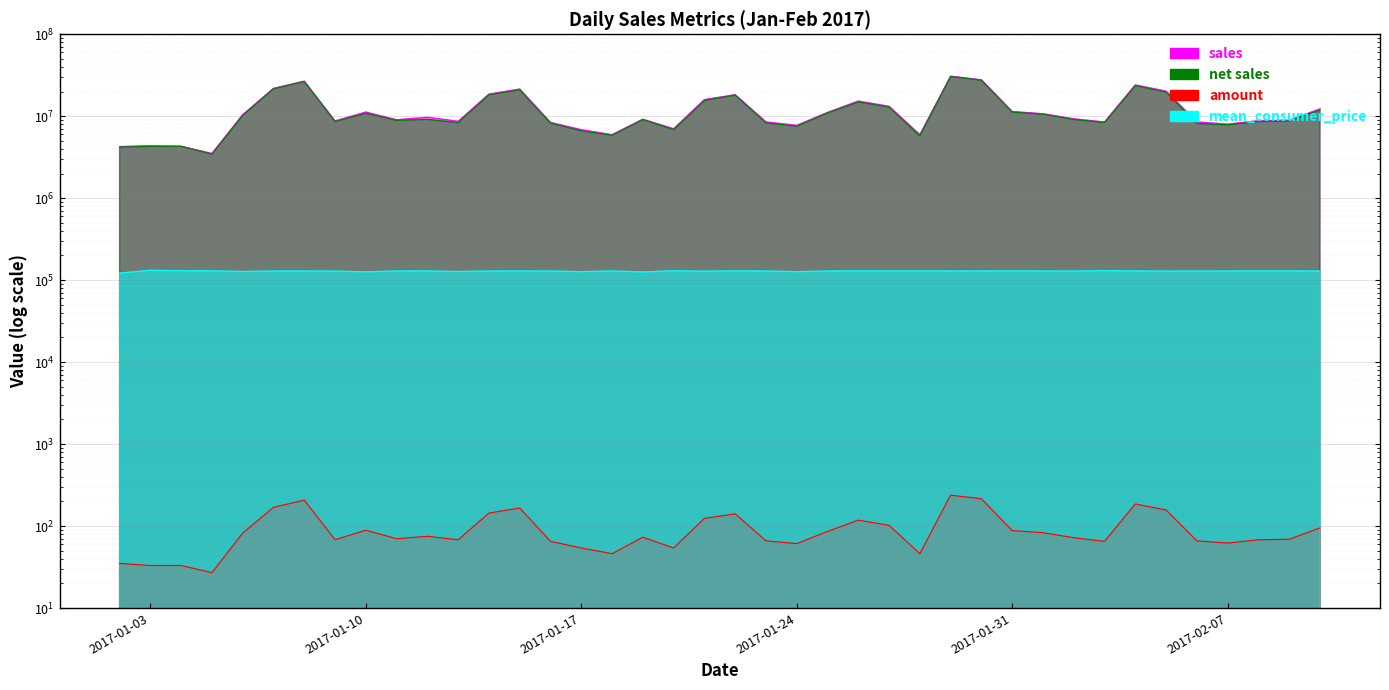

At which label is net sales closest to 16973400?

2017-01-22